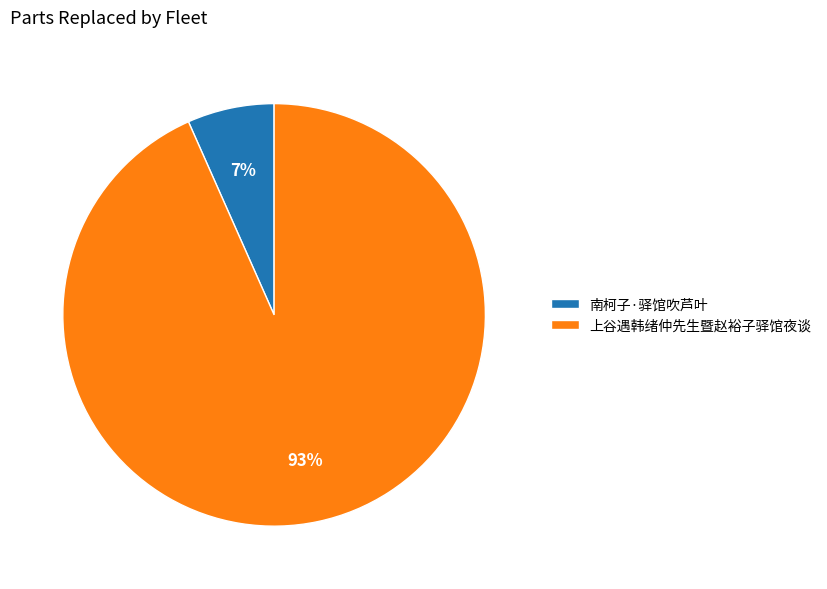

Which category has the biggest portion of the pie?

上谷遇韩绪仲先生暨赵裕子驿馆夜谈